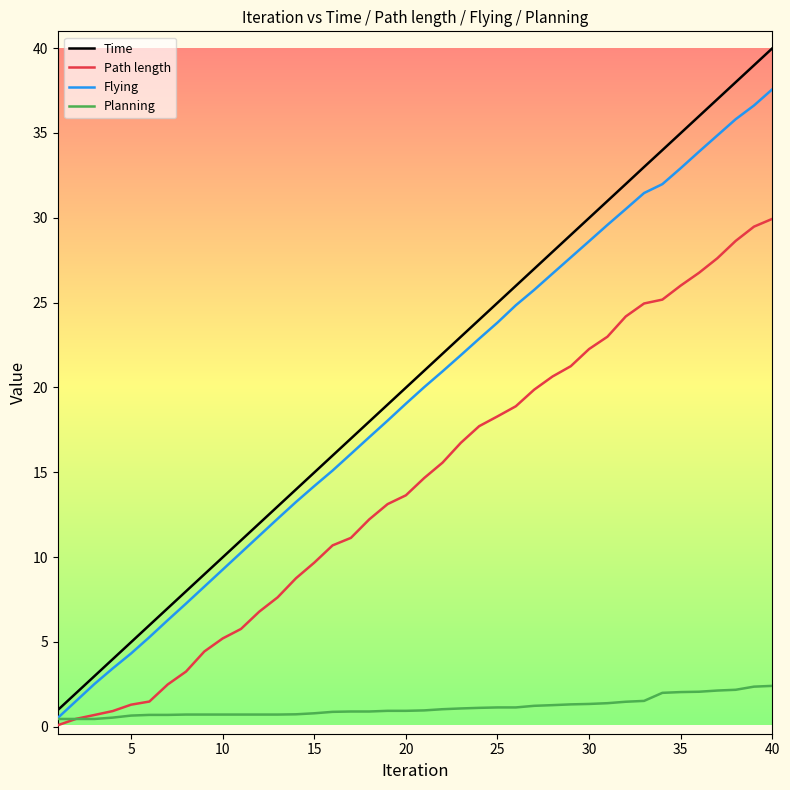

Which series has the largest range (max minus min)?

Time